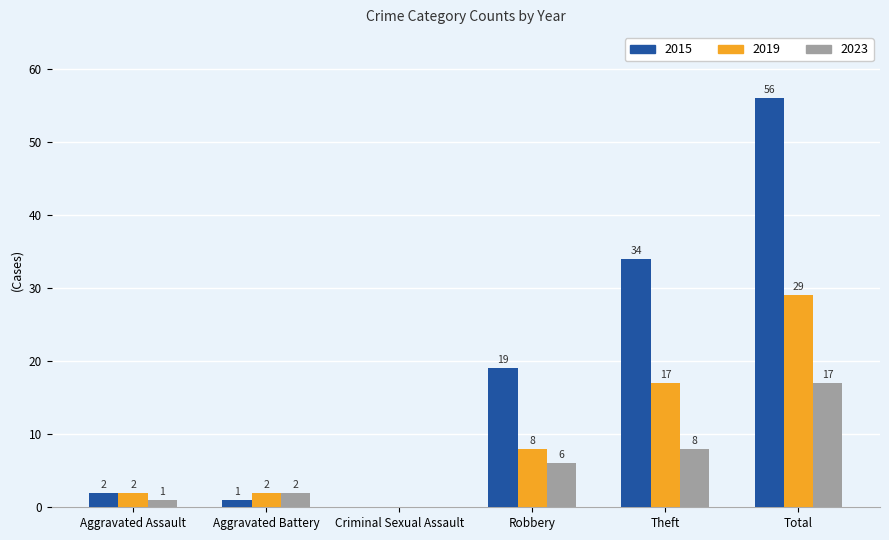

What is the average value of the 2023 series?

6